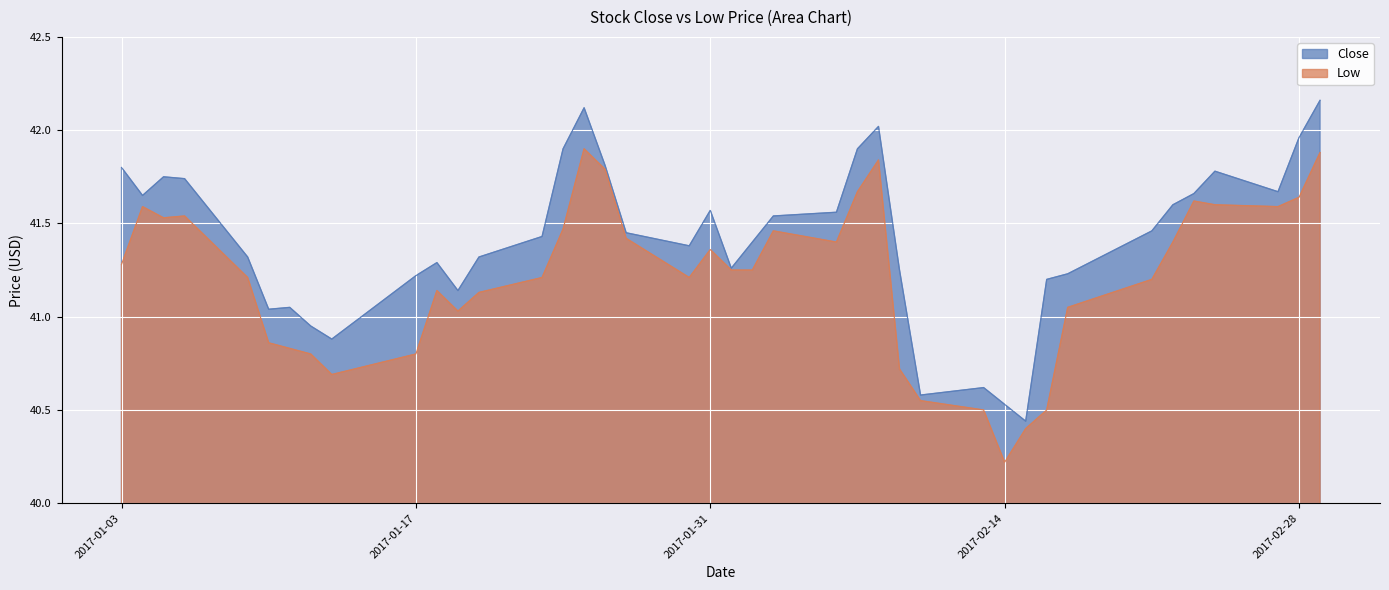

The value of Low at 2017-02-14 is 40.2. True or false?

True